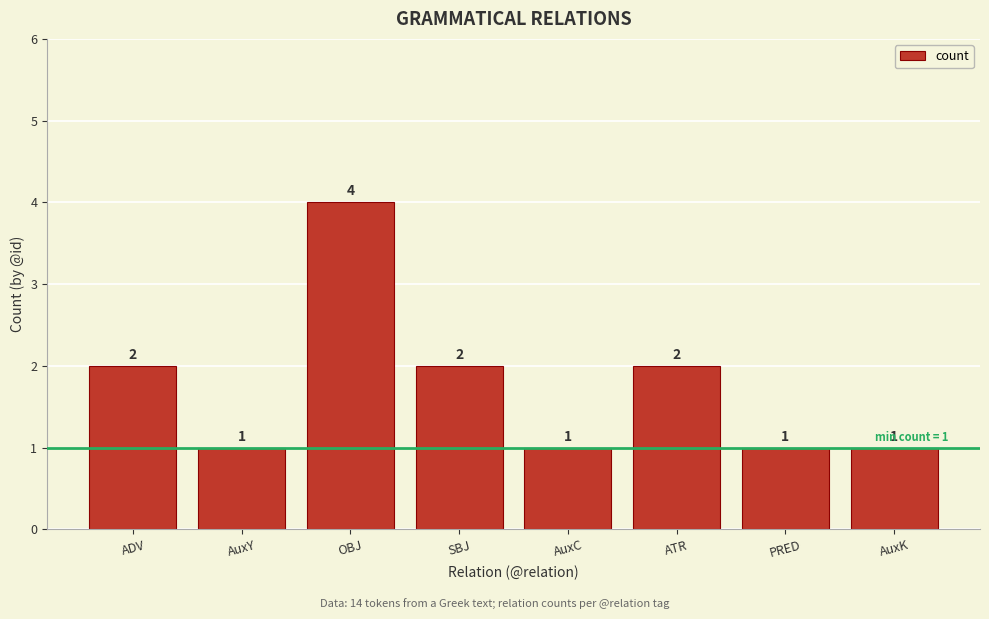

What is the difference between the second highest and minimum values?

1